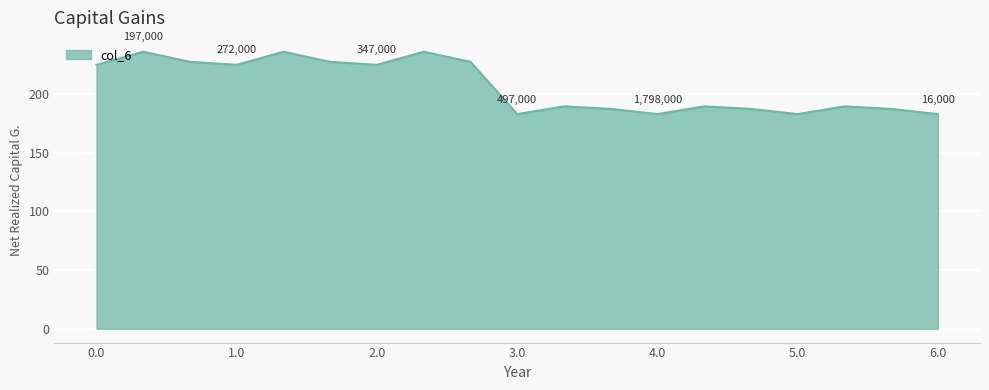

What is the greatest value displayed?

236.2